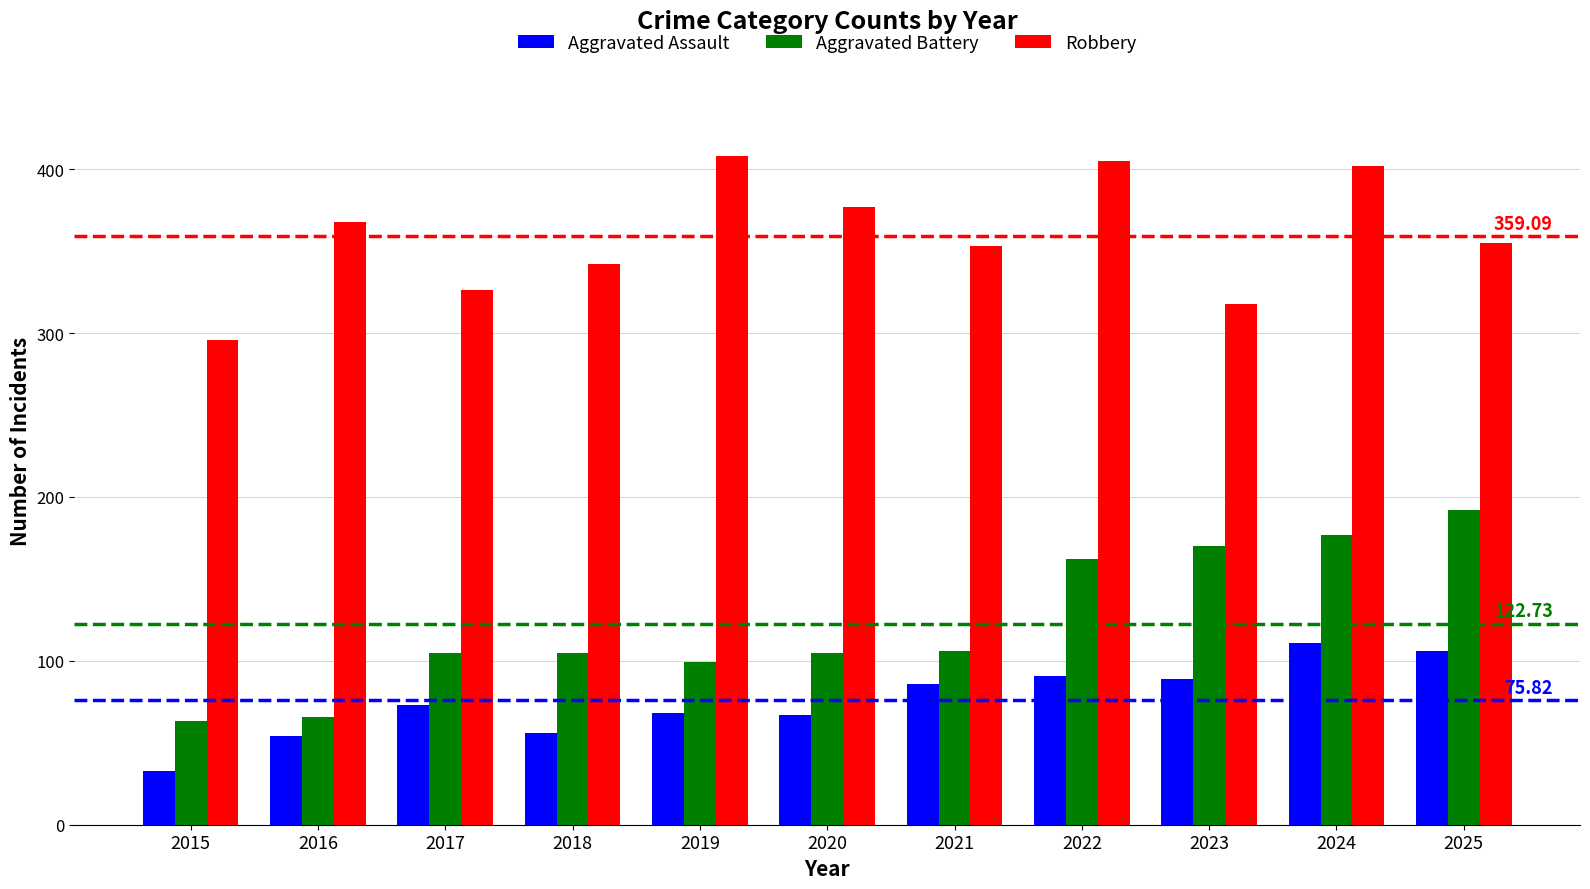

What are all the series names shown in the legend?

Aggravated Assault, Aggravated Battery, Robbery